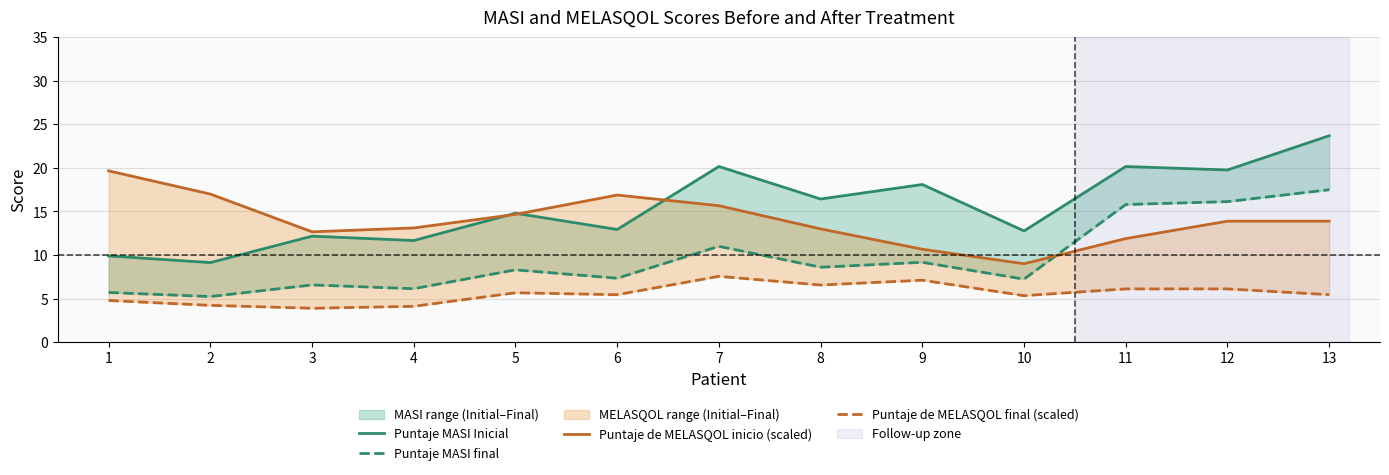

What is the difference between the highest and lowest values at 9?

11.0